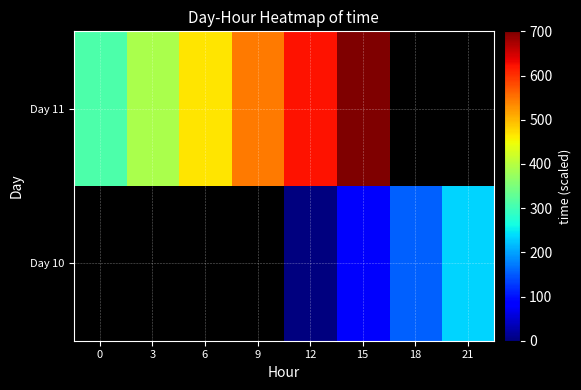

Read the Day 11 value at 6.

466.7